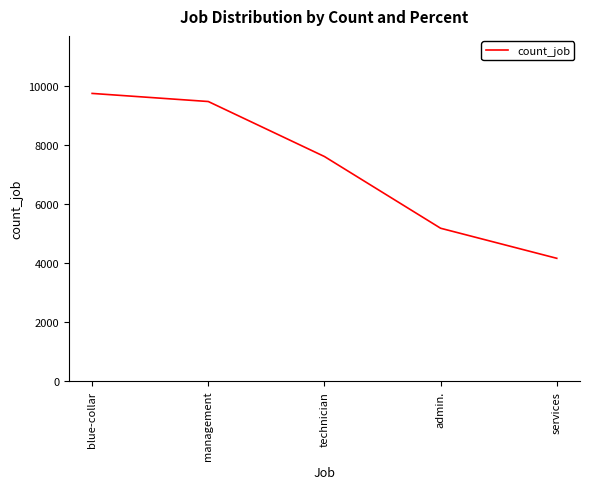

True or false: there are more than 1 points higher than both neighbors.

False